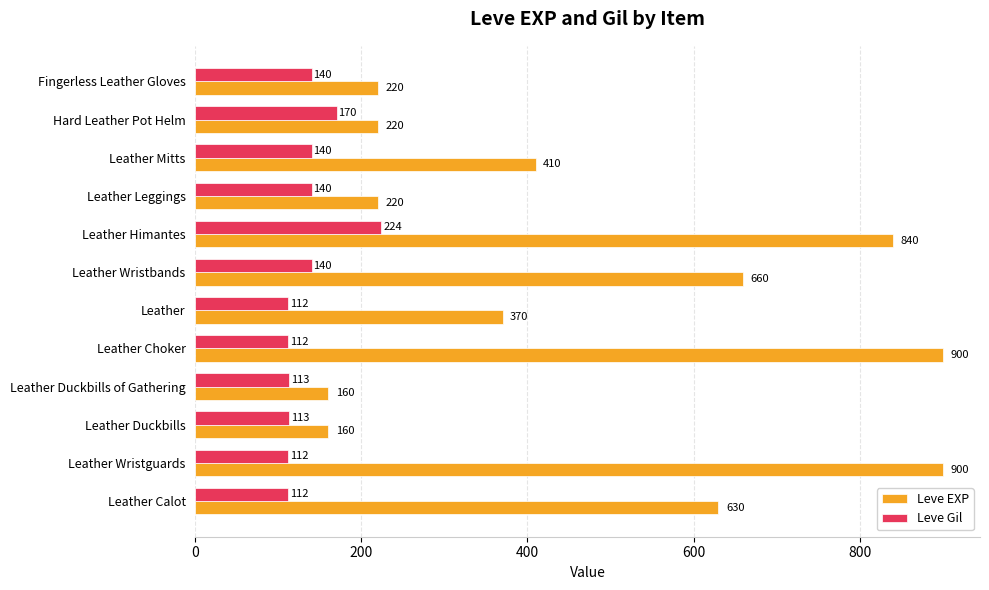

Which series has the largest total across all categories?

Leve EXP